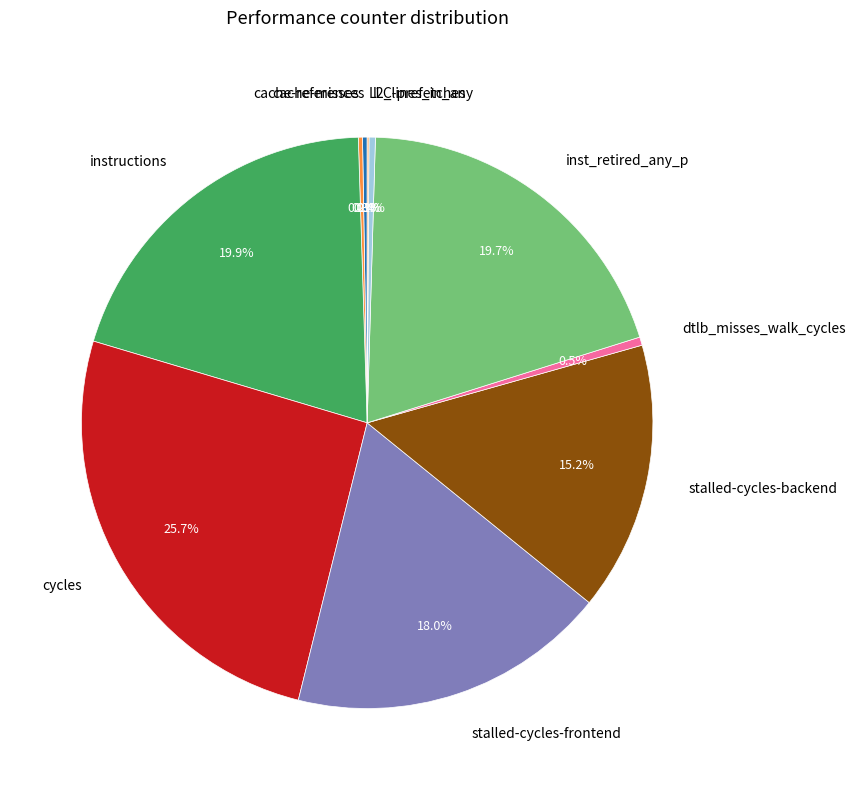

Is instructions the majority of the pie?

No